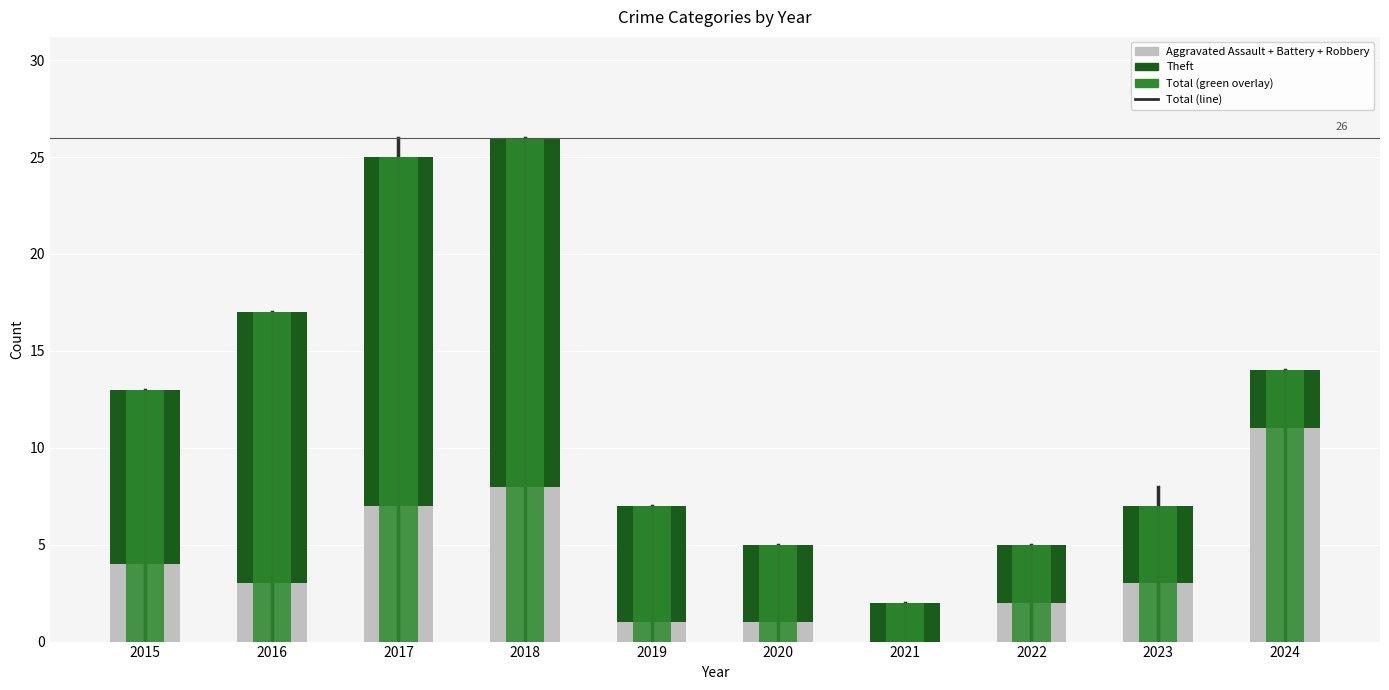

Reading left to right, list all the values displayed in this chart.

Aggravated Assault: 4	3	7	8	1	1	0	2	3	11
Theft: 9	14	18	18	6	4	2	3	4	3
Total (green portion): 13	17	25	26	7	5	2	5	7	14